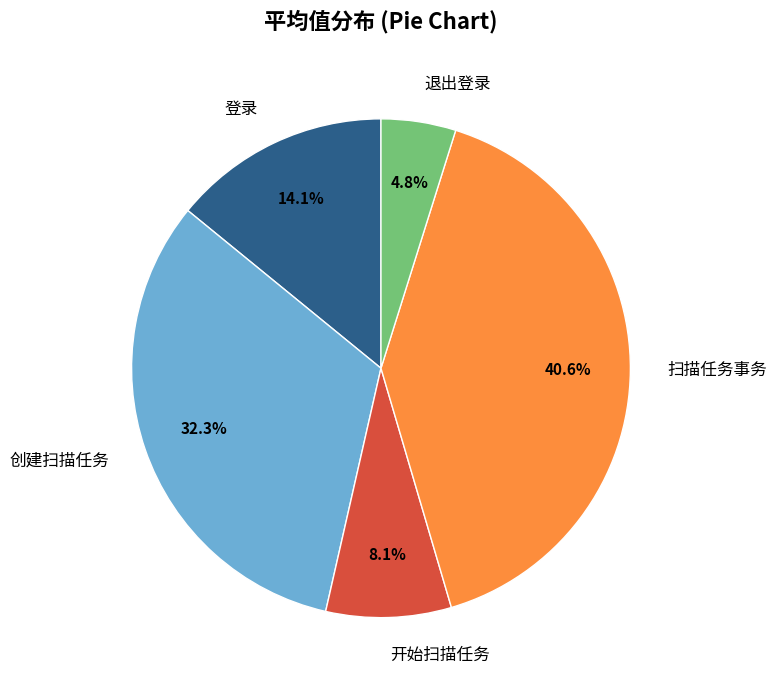

Rank the categories by value from lowest to highest.

退出登录, 开始扫描任务, 登录, 创建扫描任务, 扫描任务事务